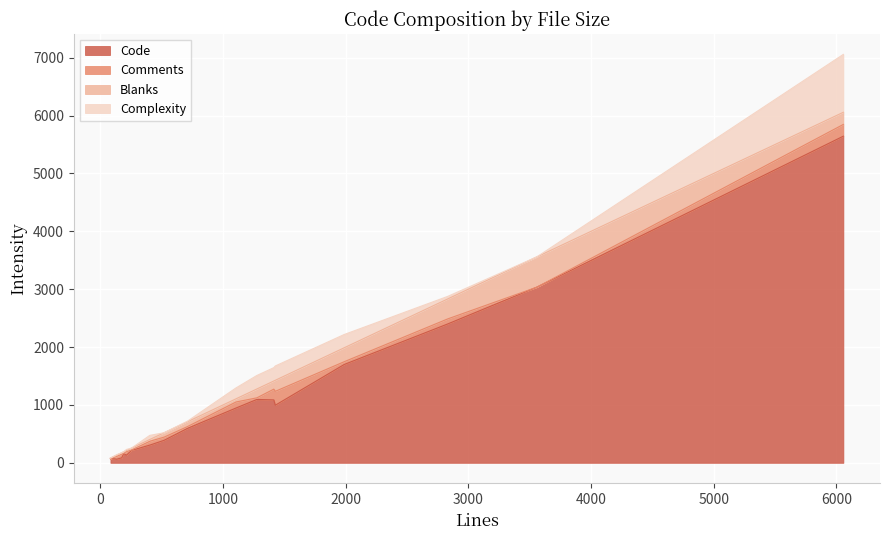

At which label does Complexity reach its peak?

6057